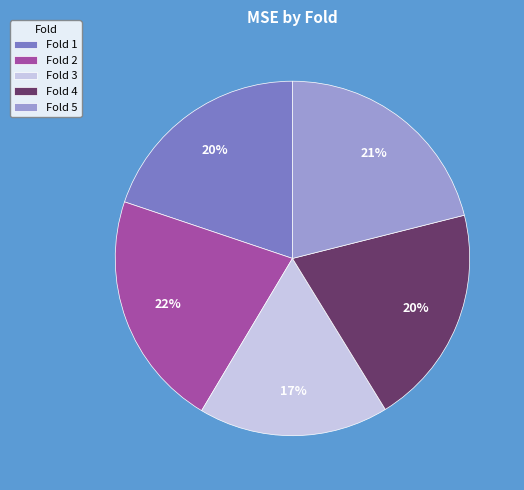

Count the number of slices in the pie.

5